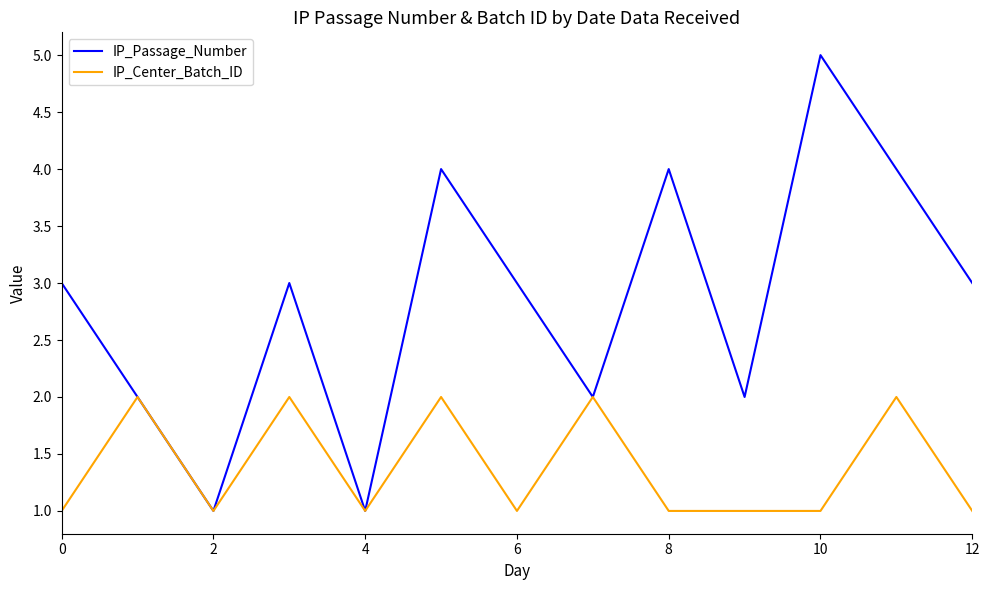

Rank the series by their maximum value, from highest to lowest.

IP_Passage_Number, IP_Center_Batch_ID